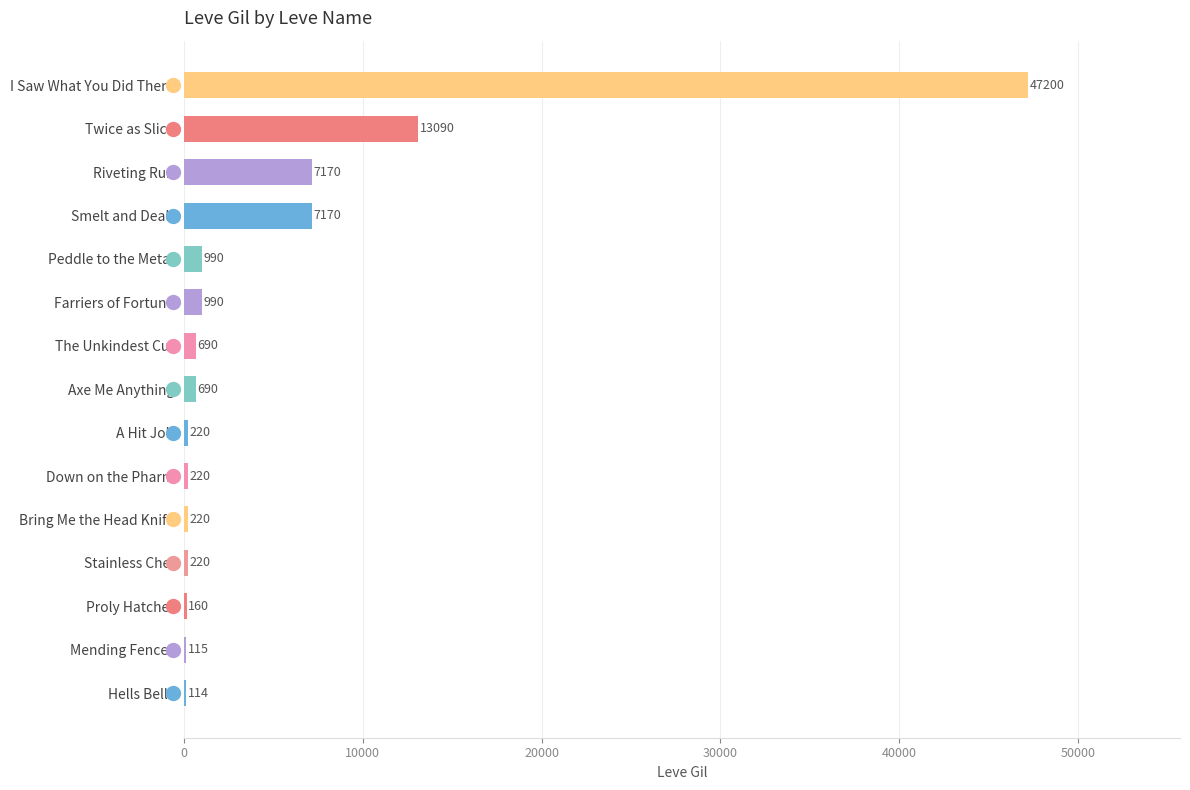

At which category does the chart reach its peak across all series?

I Saw What You Did There